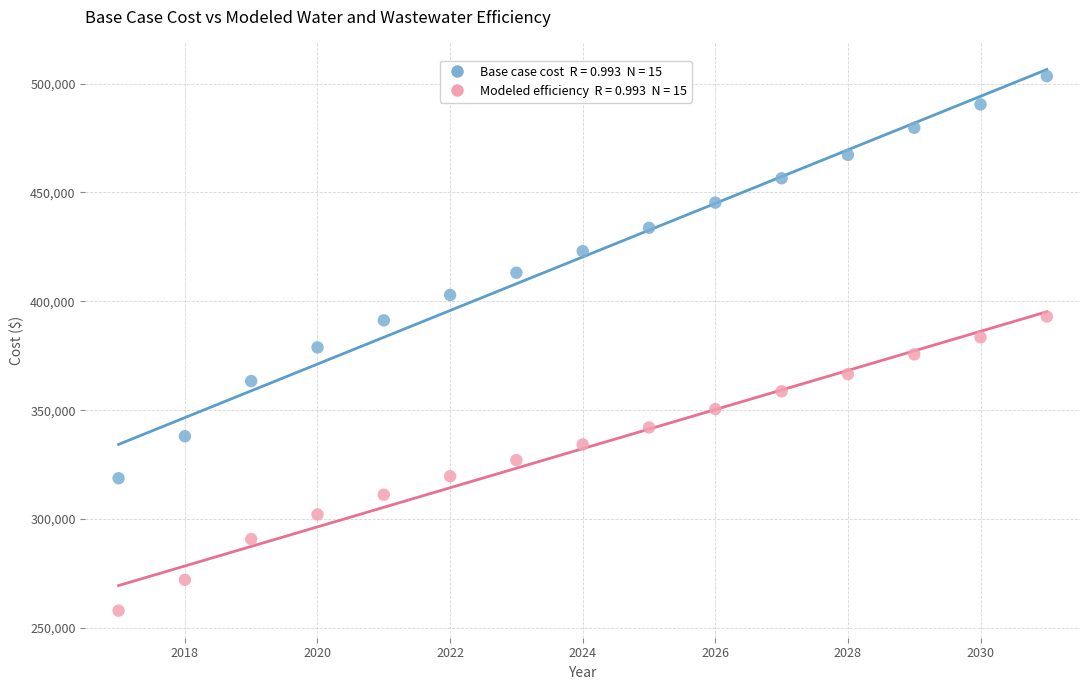

Across all data points, what is the range of X values (max minus min)?

14.0